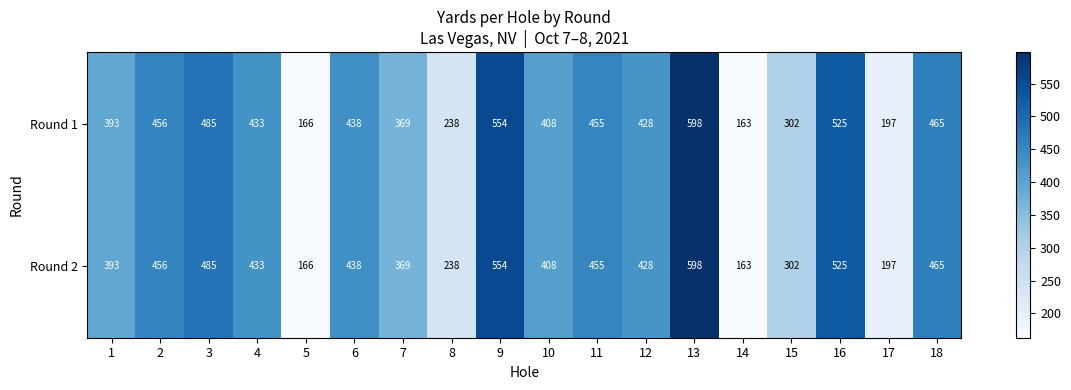

What is the minimum value shown in the chart?

163